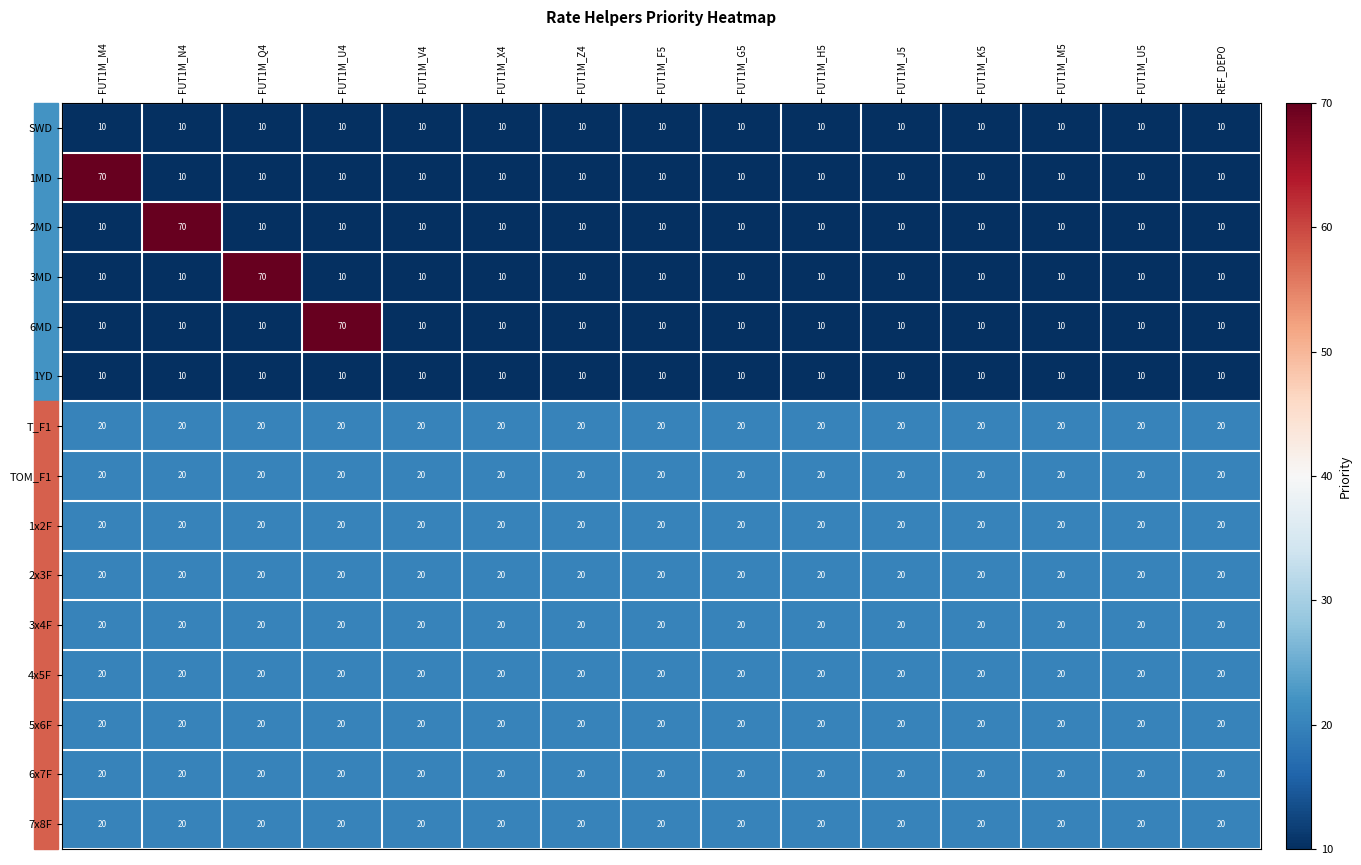

Is it true that 4x5F equals 20 at FUT1M_H5?

True